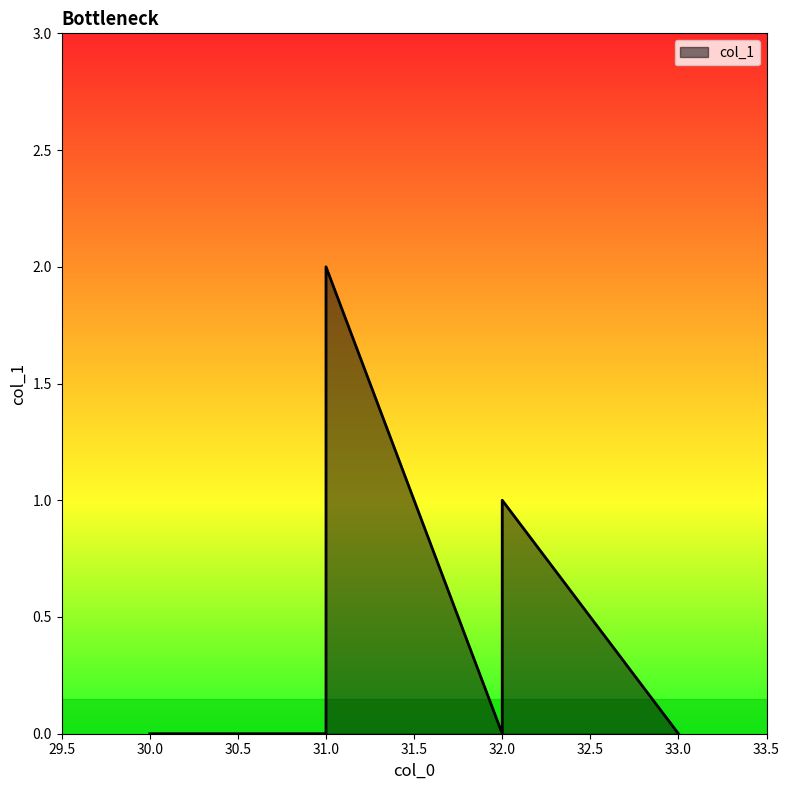

What is the change in value from 30 to 31?

+2